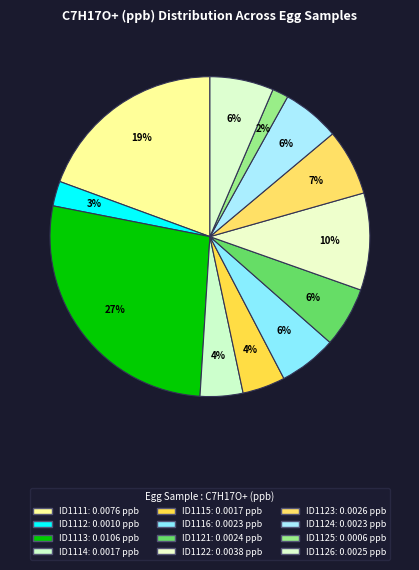

Rank the categories by value from lowest to highest.

ID1125, ID1112, ID1114, ID1115, ID1124, ID1116, ID1121, ID1126, ID1123, ID1122, ID1111, ID1113